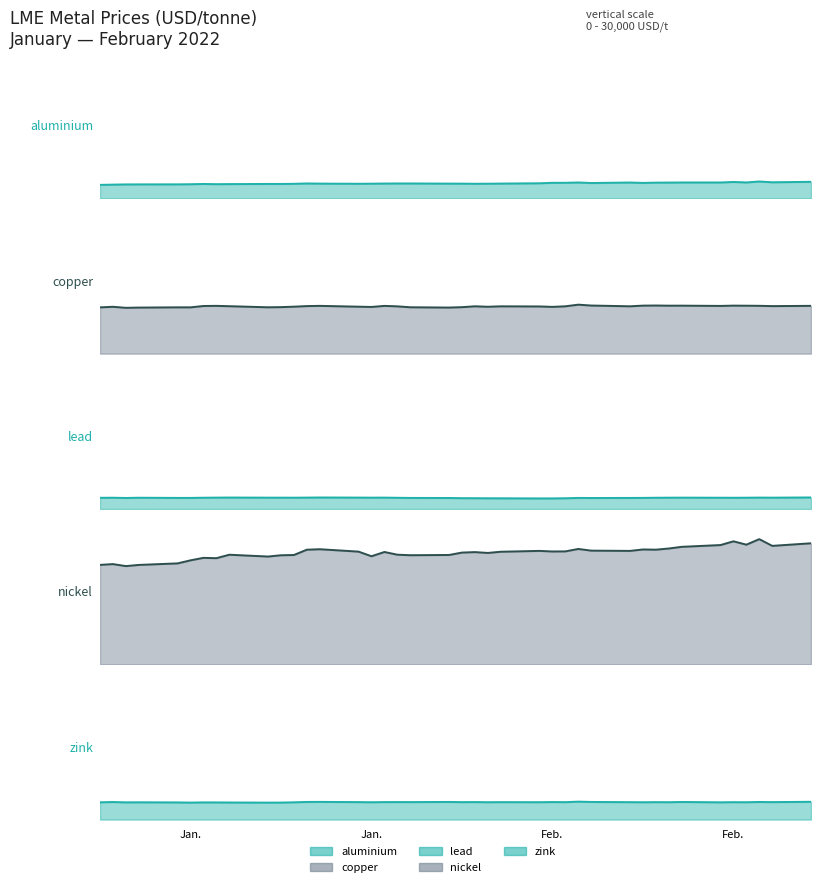

What is the label of the 3rd point from the left?

2022-01-06